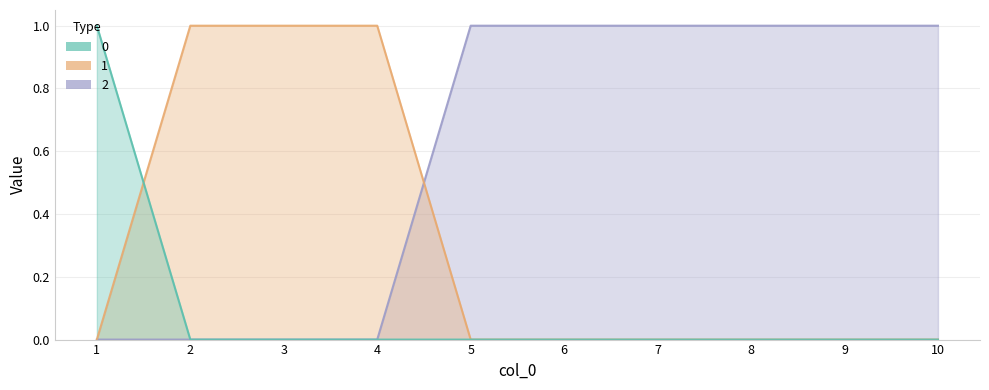

What is the sum of all 1 values?

3